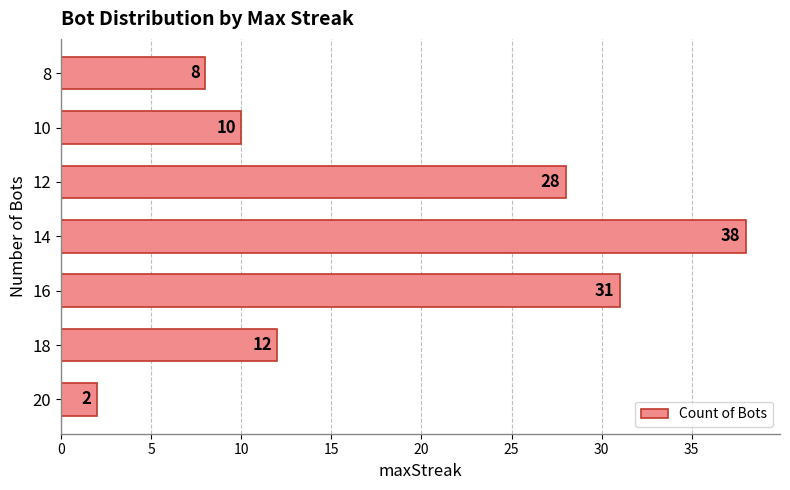

Reading bottom to top, list all the values displayed in this chart.

20=2	18=12	16=31	14=38	12=28	10=10	8=8